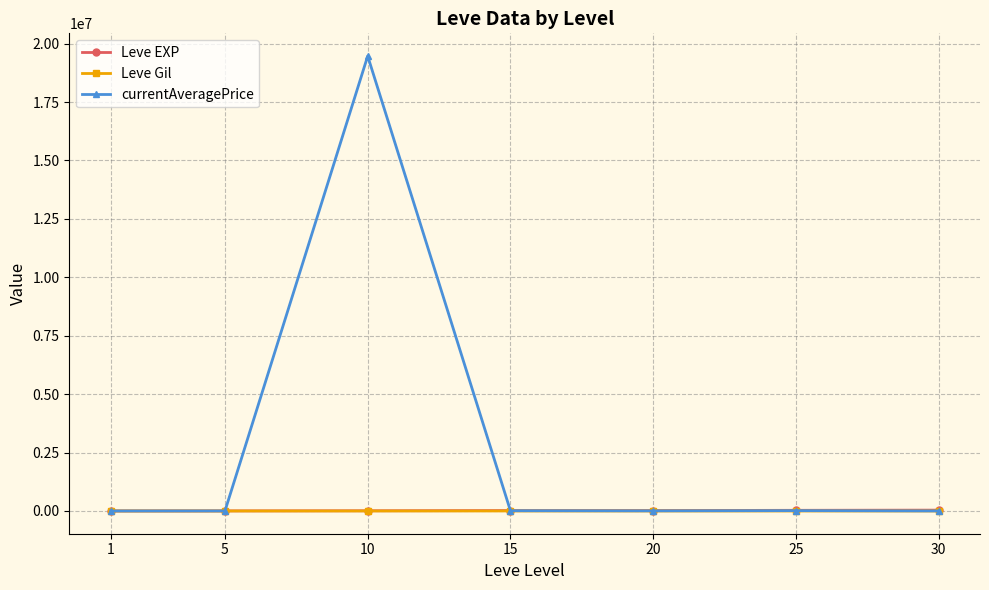

What is the maximum value shown in the chart?

19468627.5